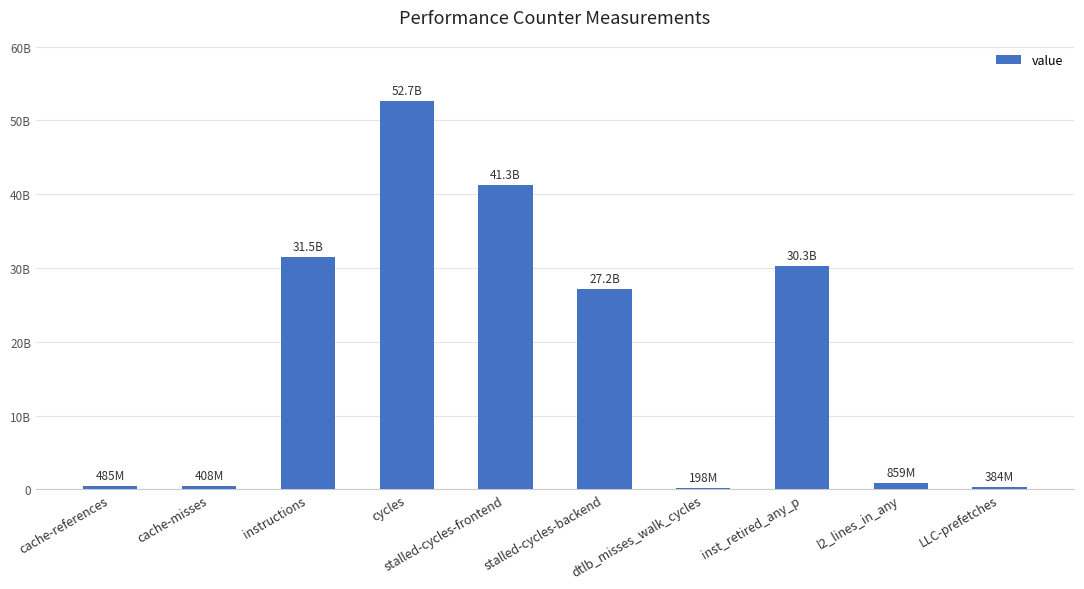

What is the change in value from cache-references to instructions?

+31042075355